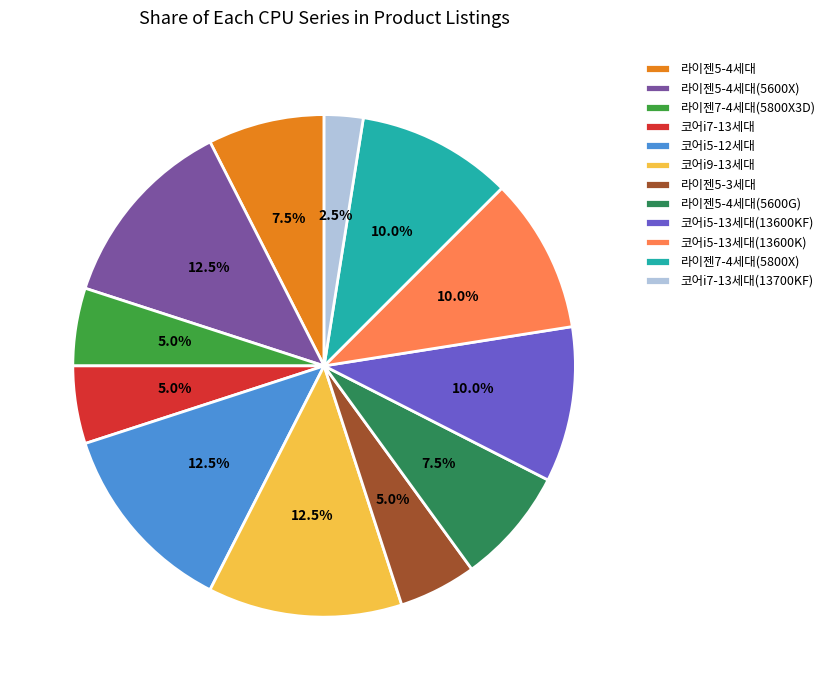

What percentage is the 라이젠5-4세대(5600G) slice, to the nearest percent?

8%